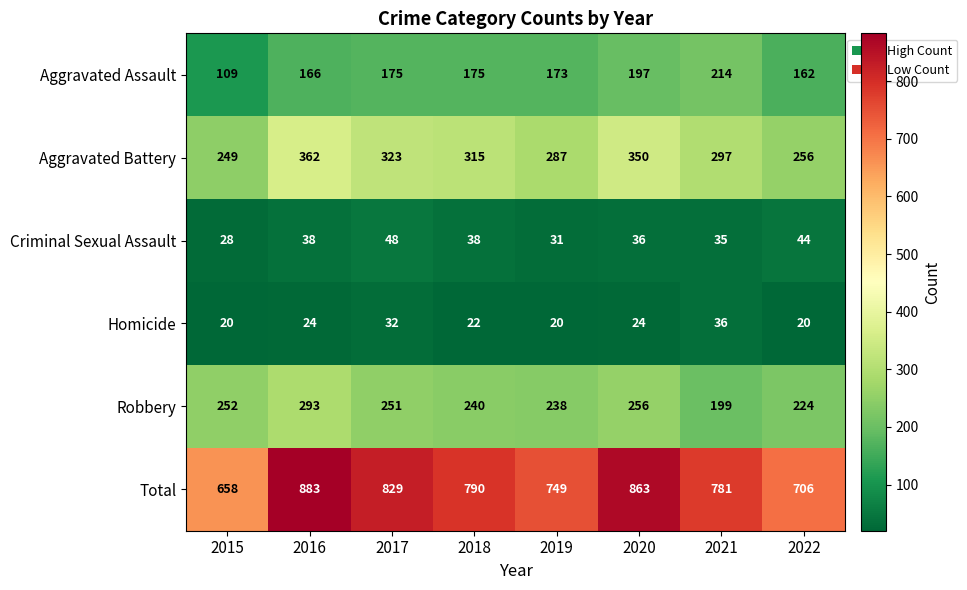

What is the spread (max minus min) of values at 2016?

859